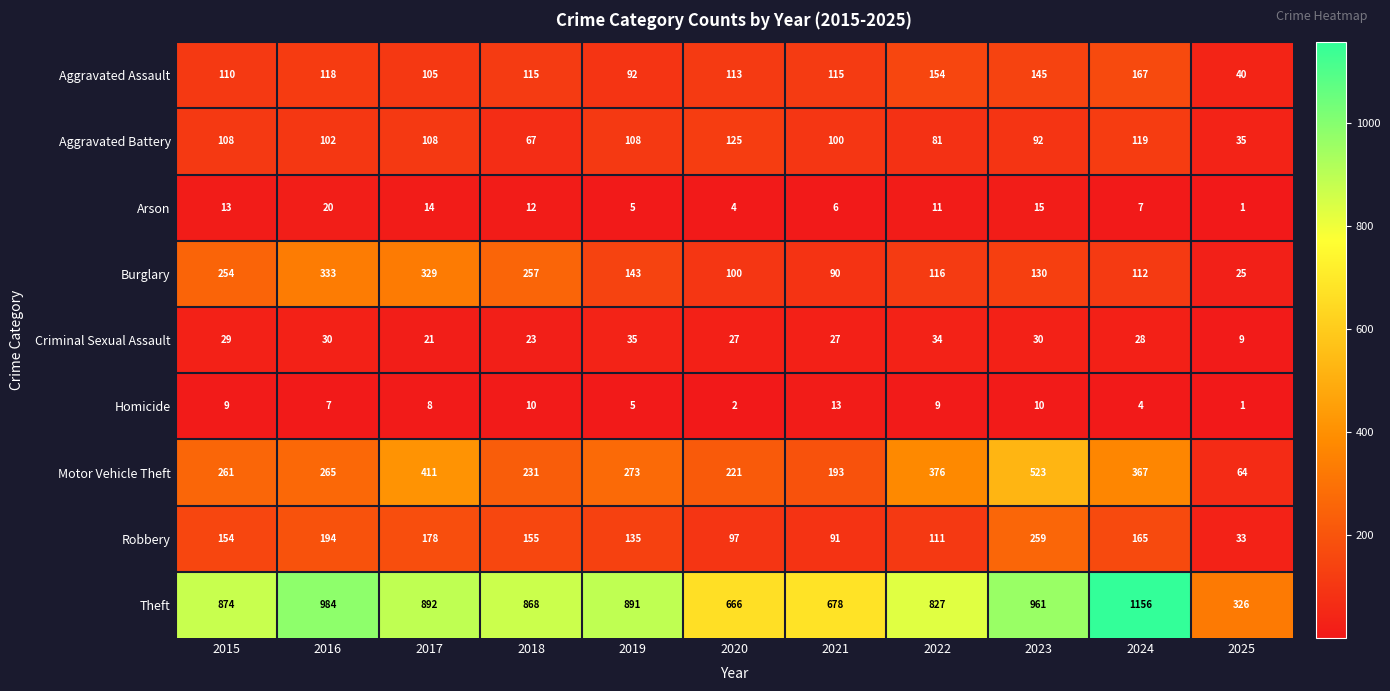

At which label does Criminal Sexual Assault first exceed 28?

2015